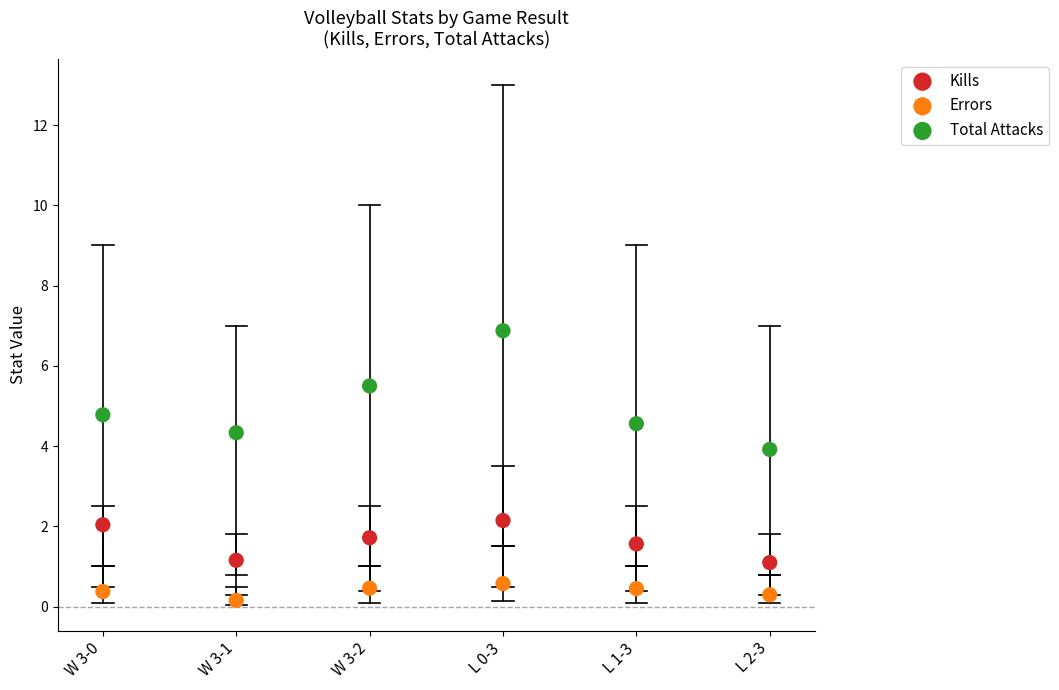

What are all the series names shown in the legend?

Kills, Errors, Total Attacks